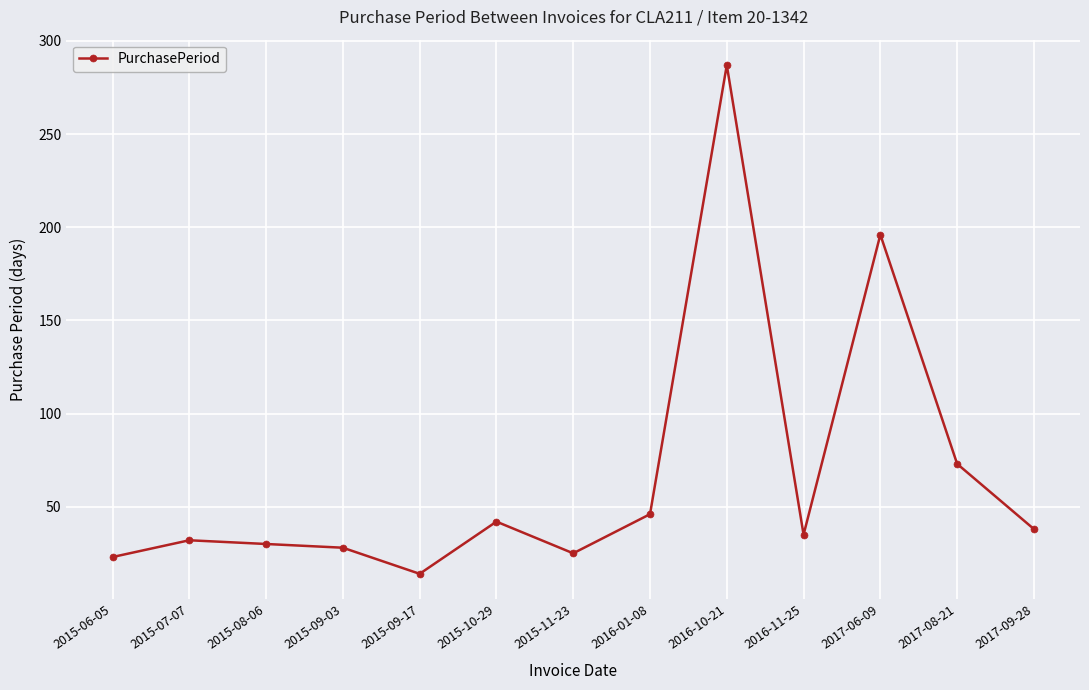

What is the average value?

67